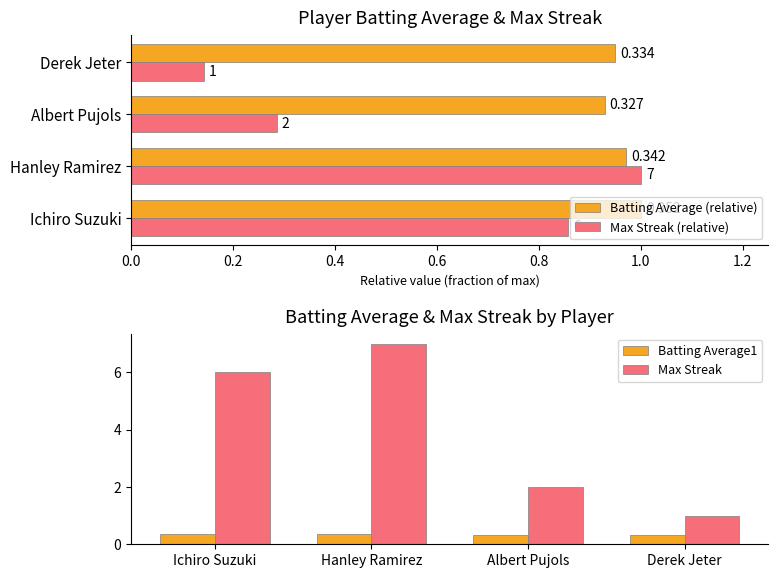

The value of Max Streak at Hanley Ramirez is 7.0. True or false?

True